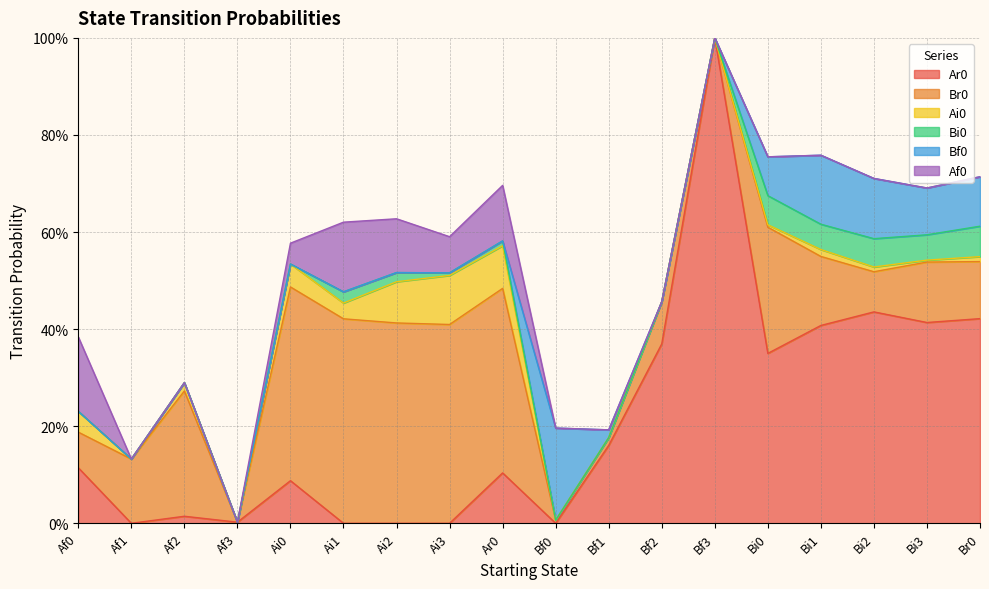

What is the spread (max minus min) of values at Ar0?

0.4